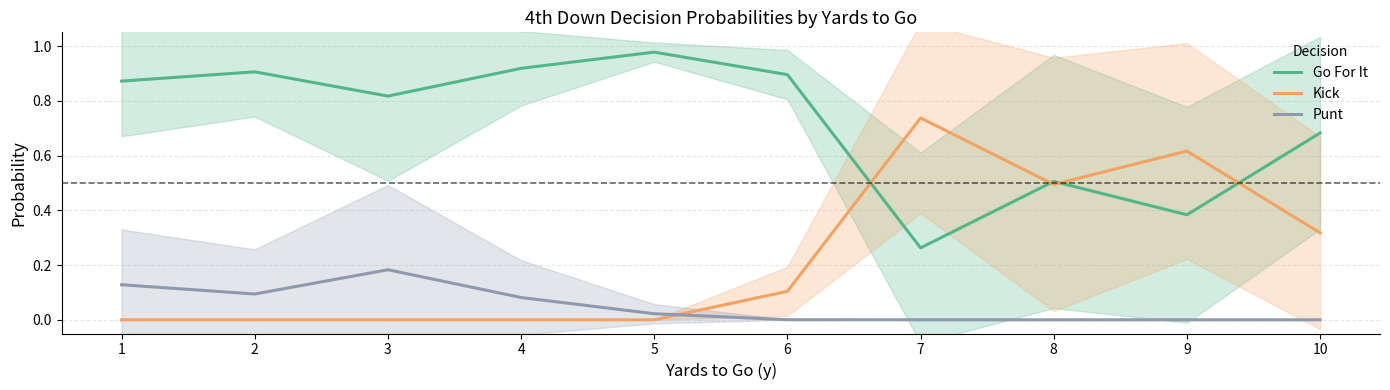

What is the sum of the Go For It values at 1 and 8?

1.4